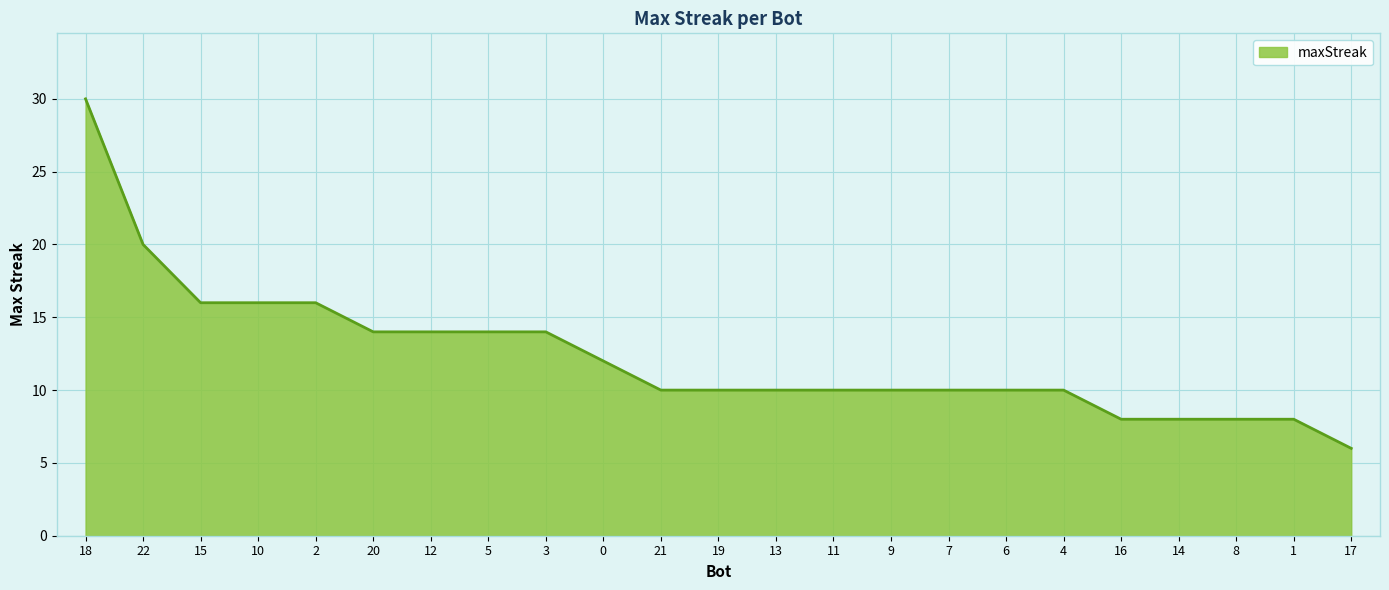

What position from the right is 19?

12